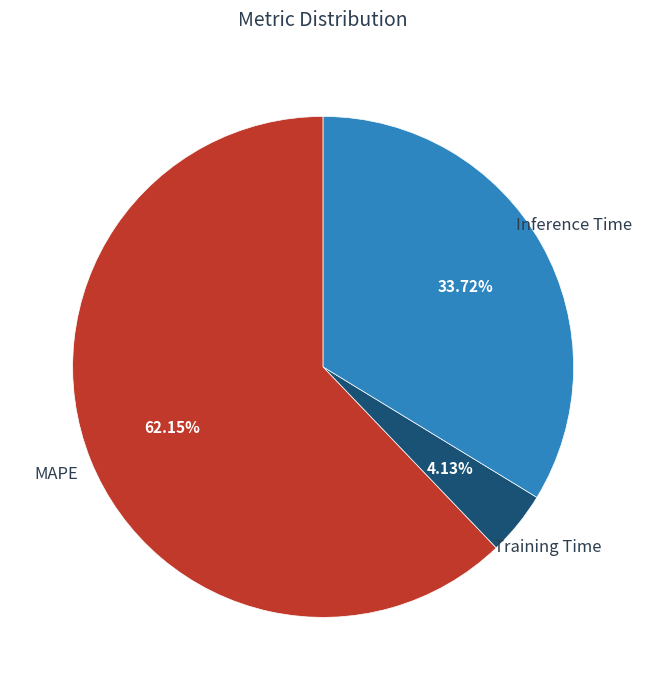

To the nearest percent, what is the combined percentage of Training Time and MAPE?

66%